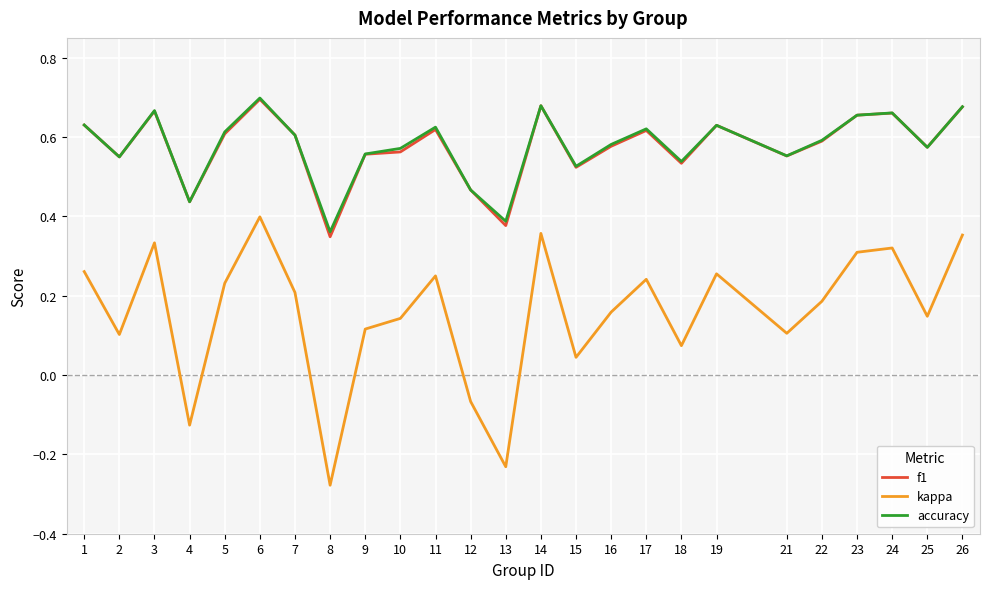

True or false: kappa and accuracy cross at least once.

False